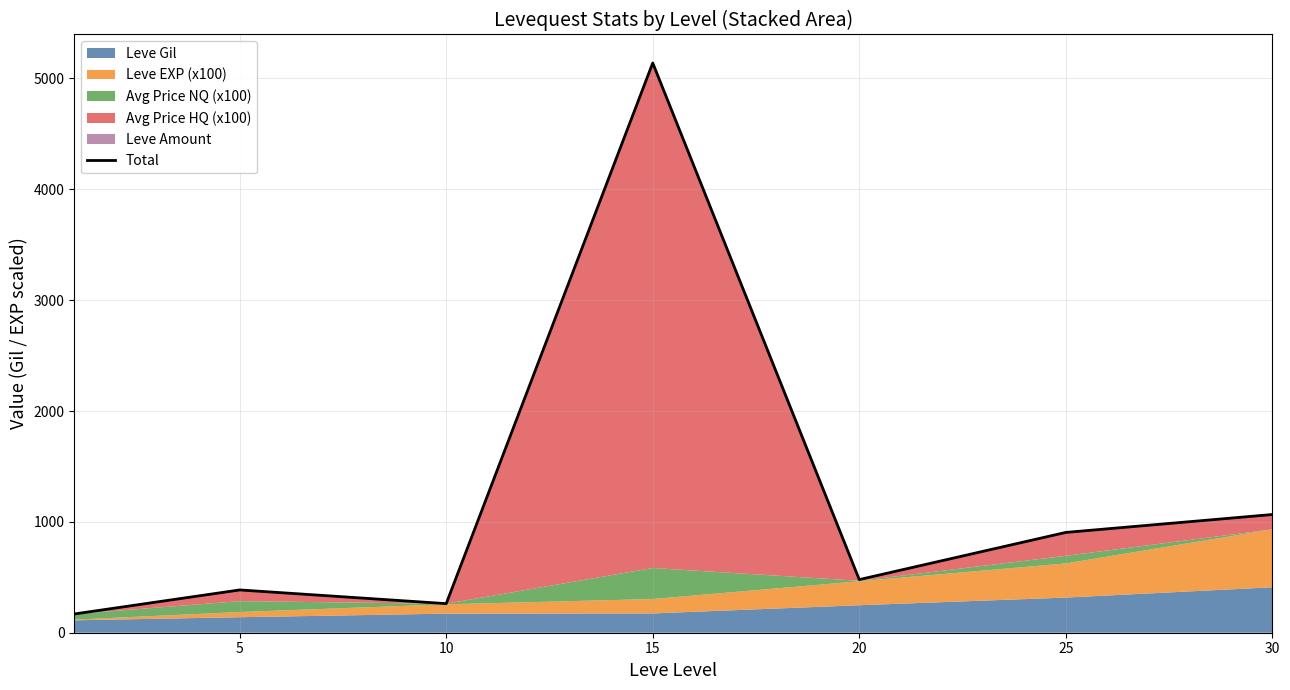

Reading right to left, list all the values displayed in this chart.

1066.2	904.7	479.3	5139.3	262.3	385.9	169.3